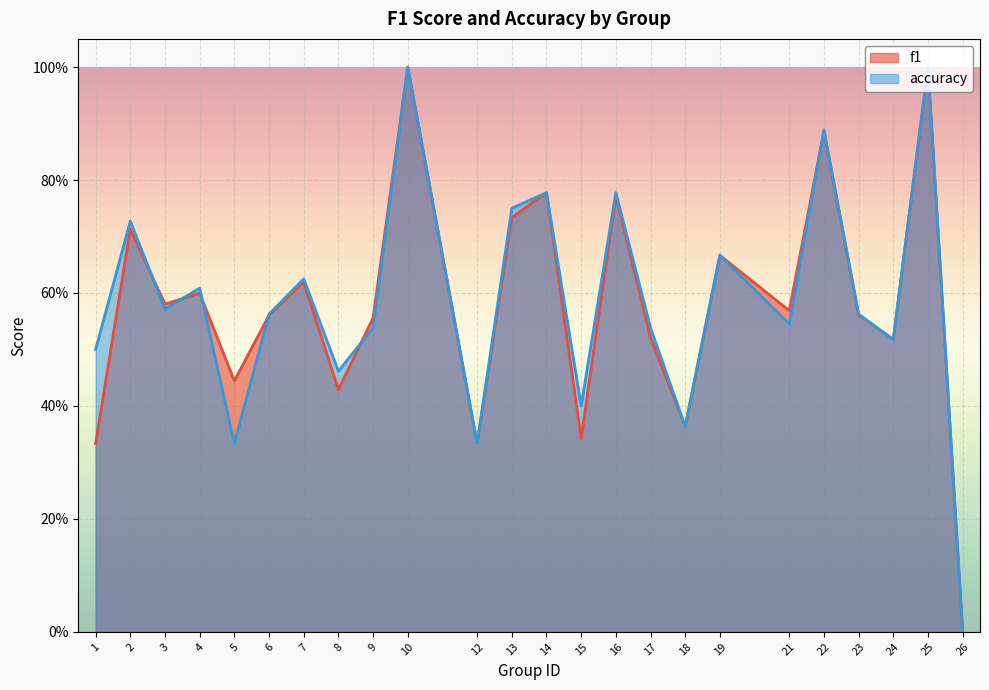

Reading left to right, transcribe all the data shown in this chart.

f1: 1=0.3	2=0.7	3=0.6	4=0.6	5=0.4	6=0.6	7=0.6	8=0.4	9=0.6	10=1.0	12=0.3	13=0.7	14=0.8	15=0.3	16=0.8	17=0.5	18=0.4	19=0.7	21=0.6	22=0.9	23=0.6	24=0.5	25=1.0	26=0.0
accuracy: 1=0.5	2=0.7	3=0.6	4=0.6	5=0.3	6=0.6	7=0.6	8=0.5	9=0.5	10=1.0	12=0.3	13=0.8	14=0.8	15=0.4	16=0.8	17=0.5	18=0.4	19=0.7	21=0.5	22=0.9	23=0.6	24=0.5	25=1.0	26=0.0